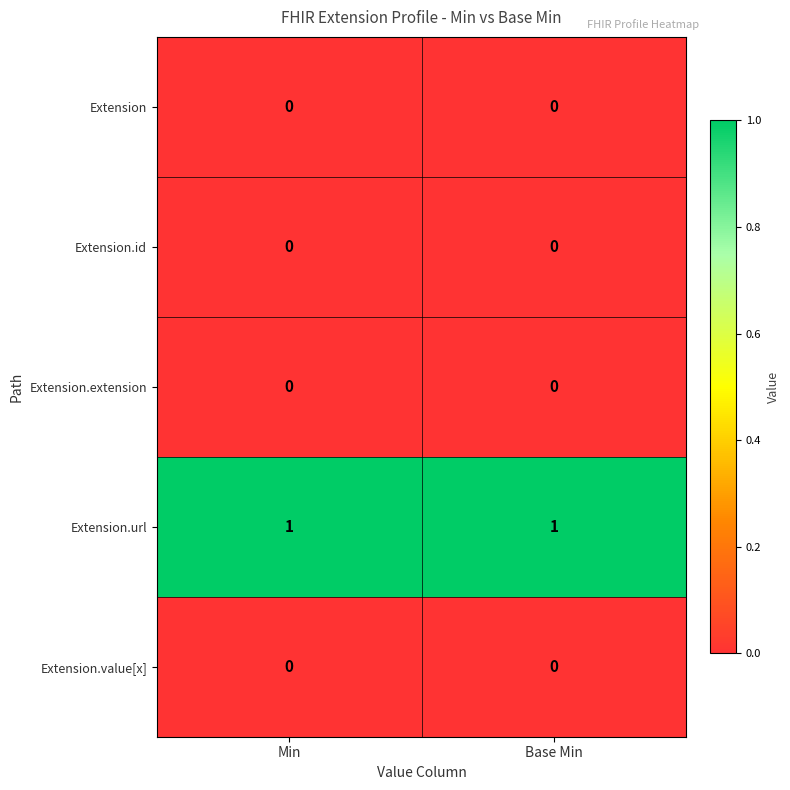

Which series has the largest total across all categories?

Extension.url